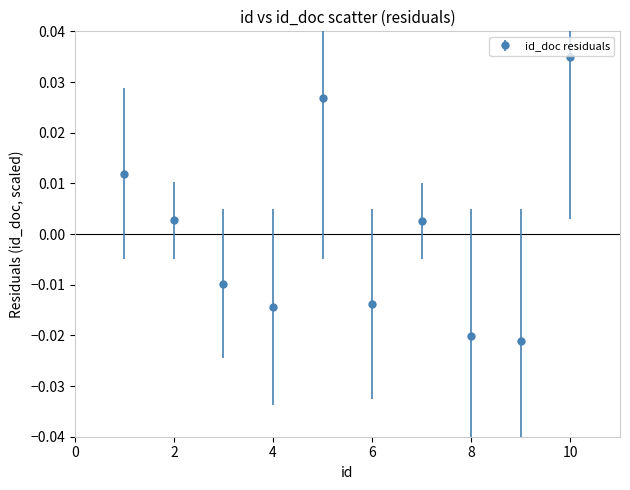

True or false: there are more than 1 points higher than both neighbors.

True